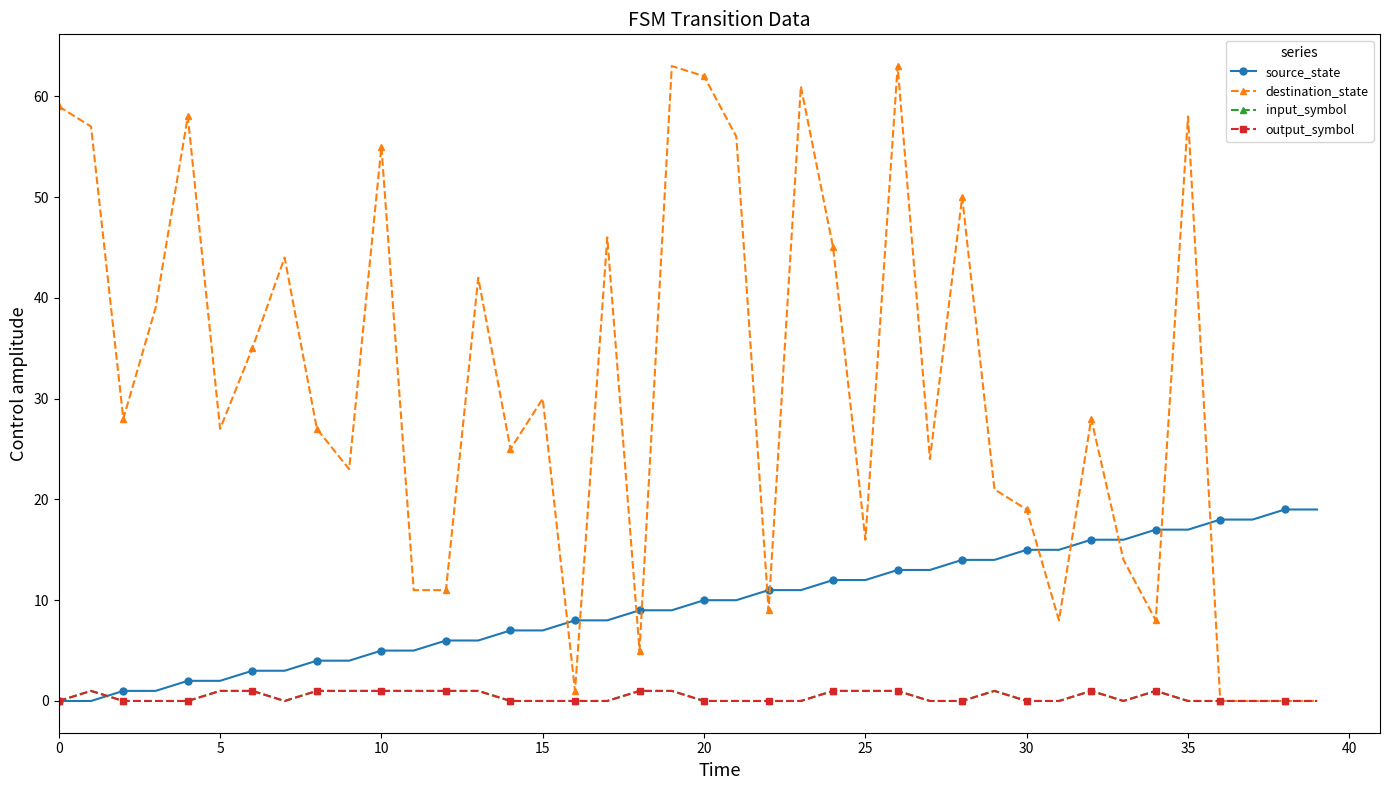

True or false: source_state has more than 2 points higher than both neighbors.

False